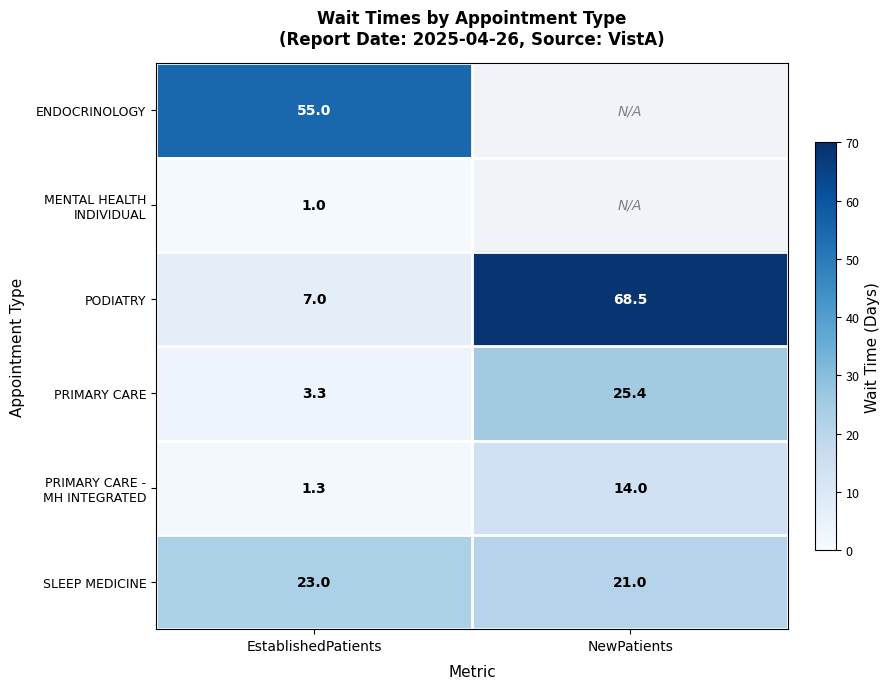

What is the minimum value shown in the chart?

1.0